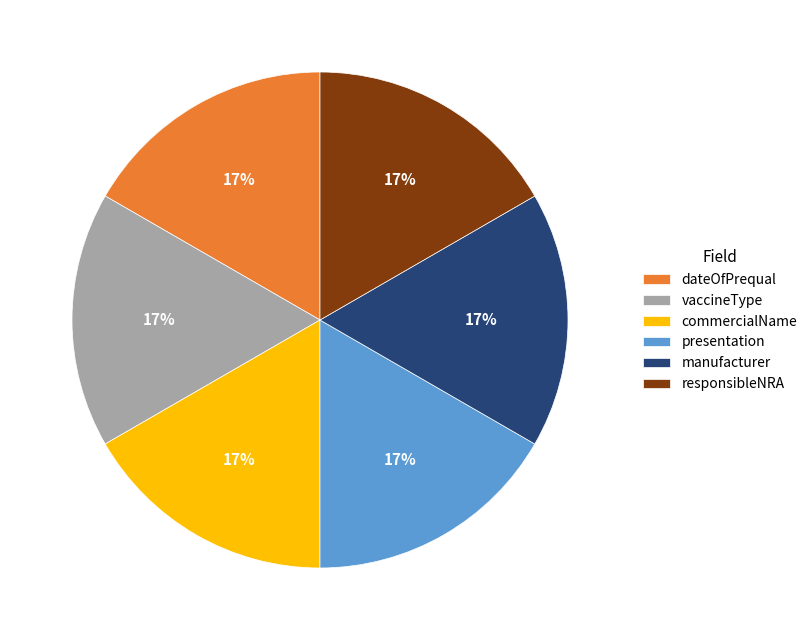

Is there a majority slice in this chart?

No